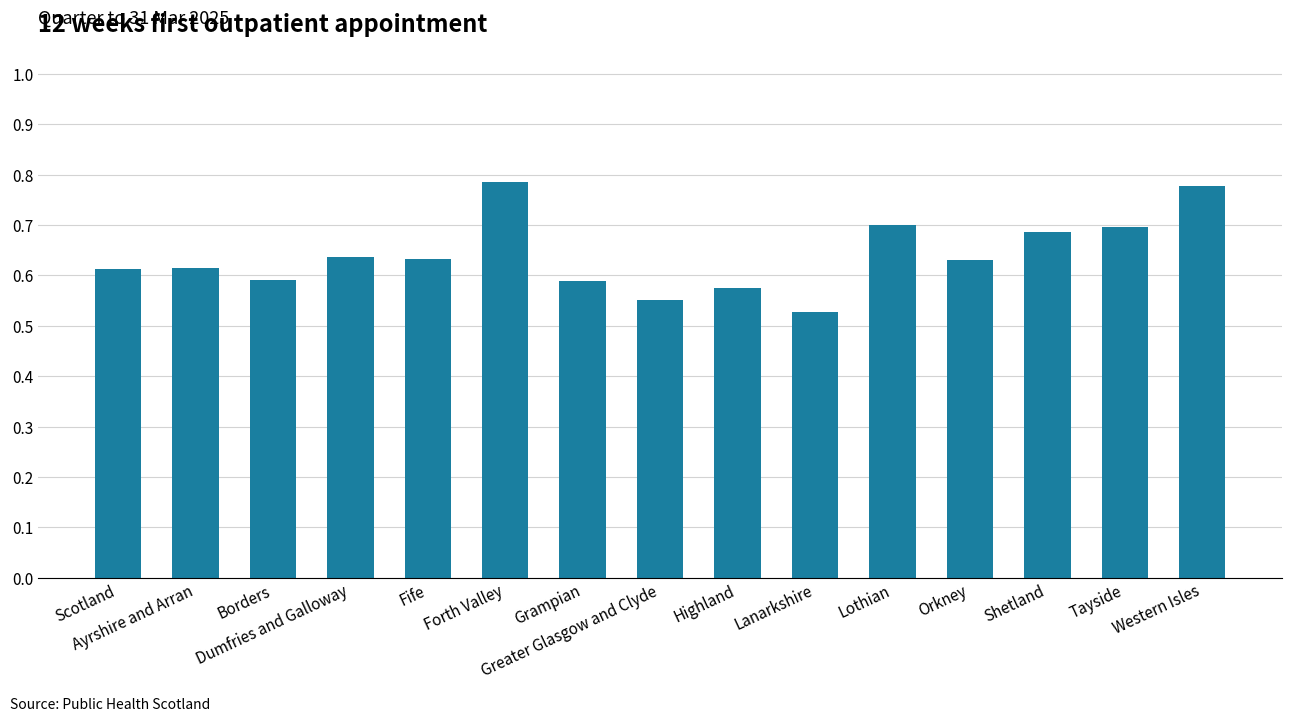

Are the bars horizontal?

No